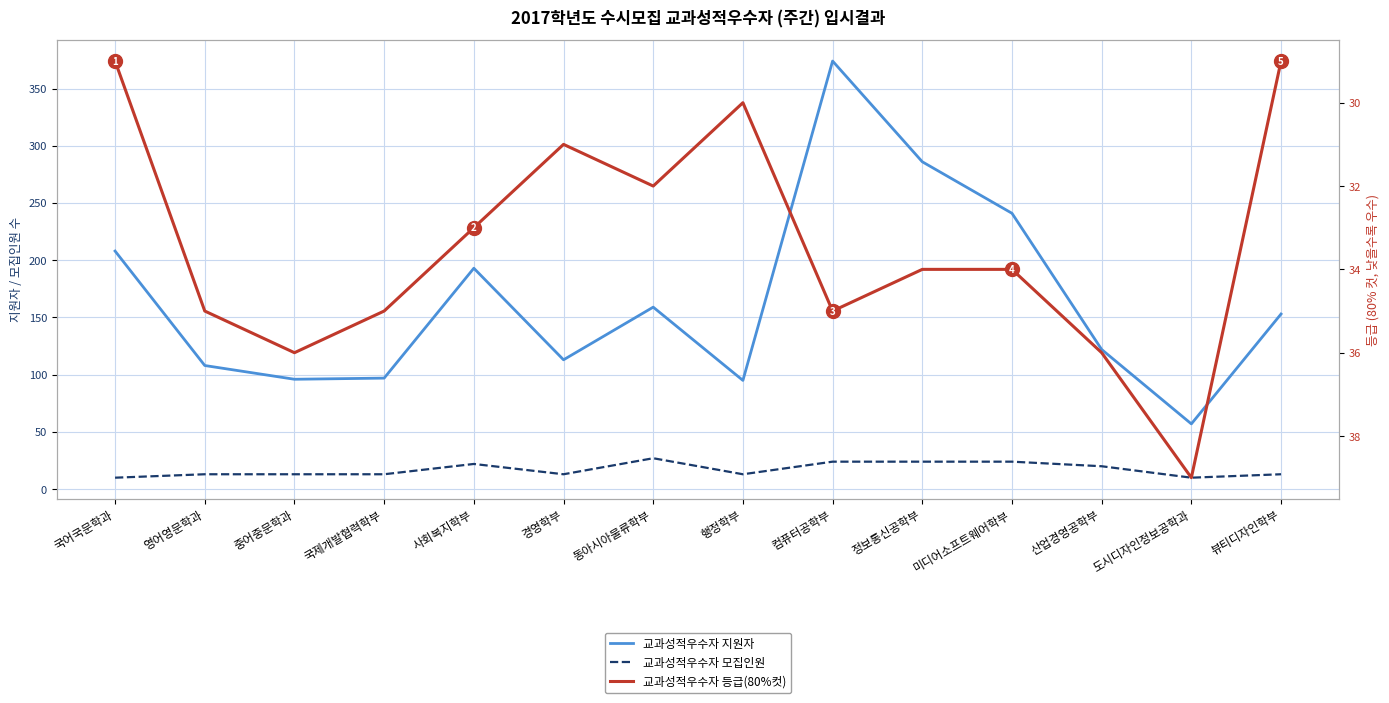

What are all the series names shown in the legend?

교과성적우수자 지원자, 교과성적우수자 모집인원, 교과성적우수자 등급(80%컷)